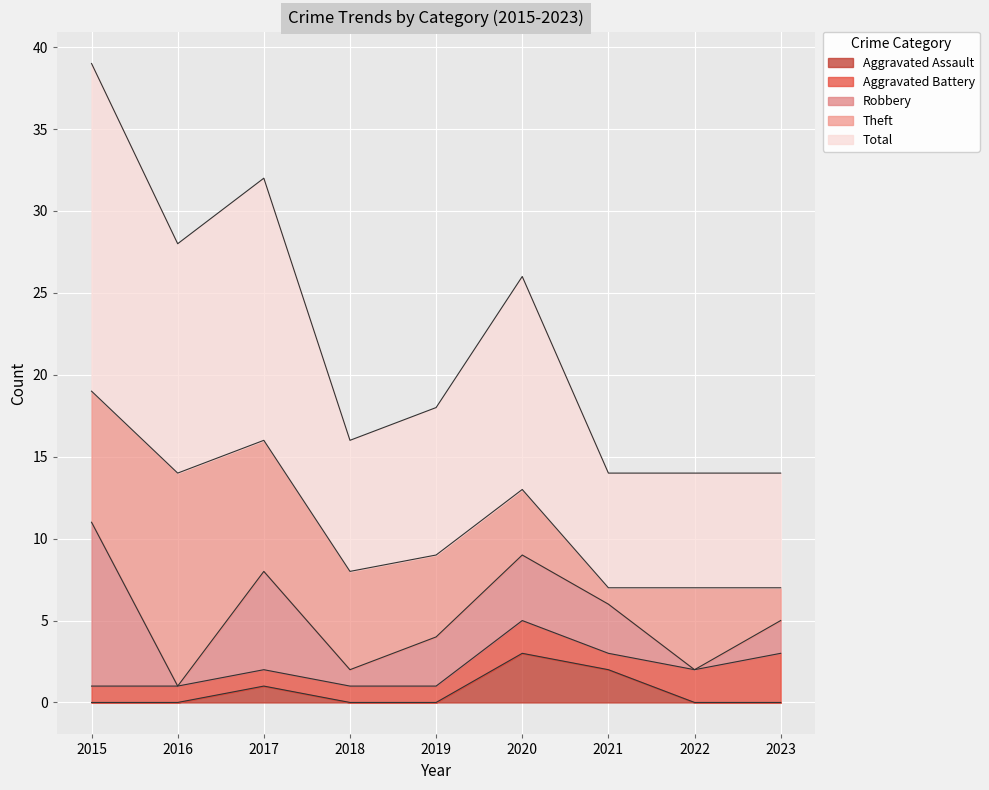

Where do Aggravated Battery and Robbery first cross each other?

2015 and 2016